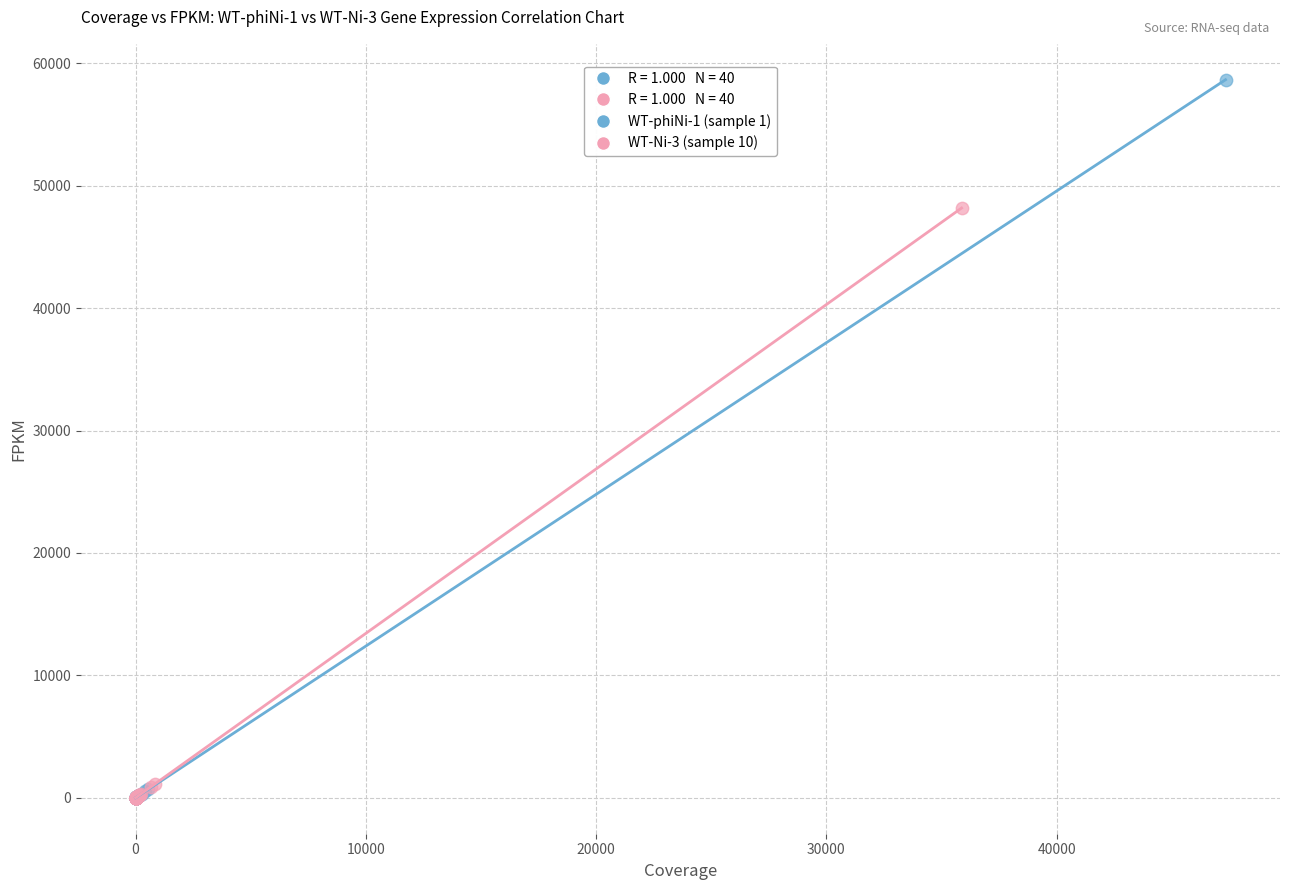

Which series has the largest Y range (max minus min)?

WT-phiNi-1 (sample 1)